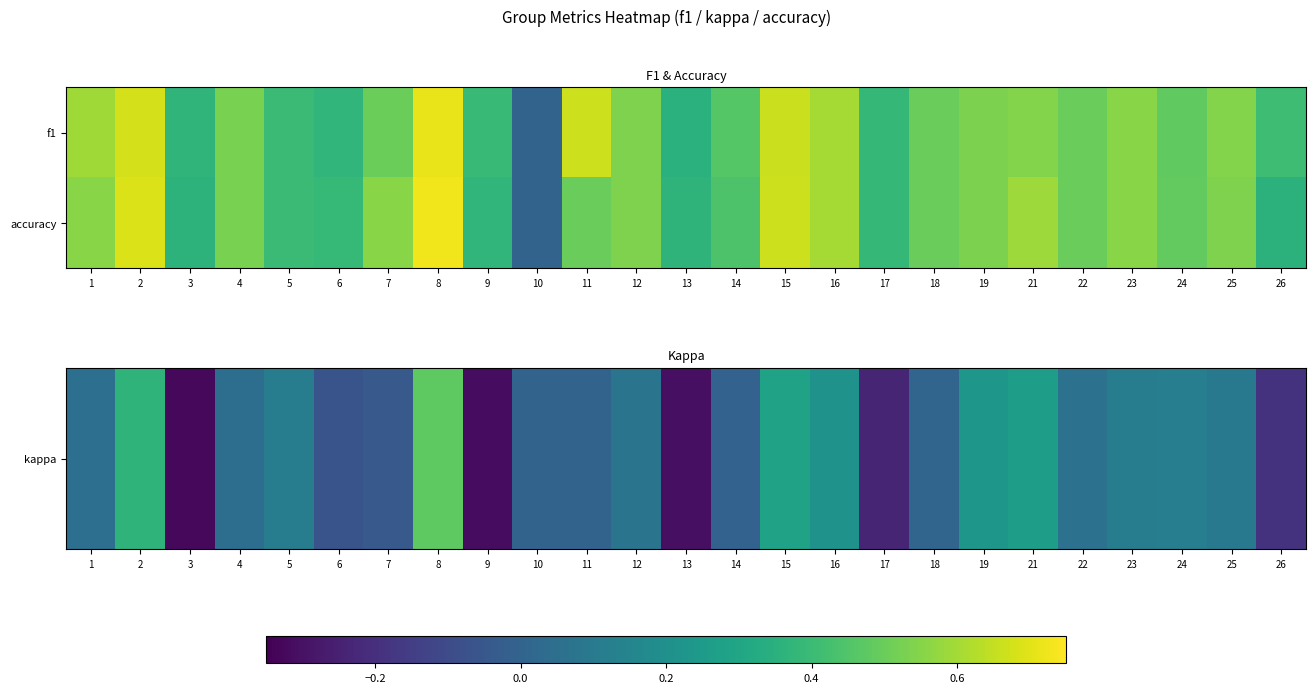

Which category has the highest value across all series?

8